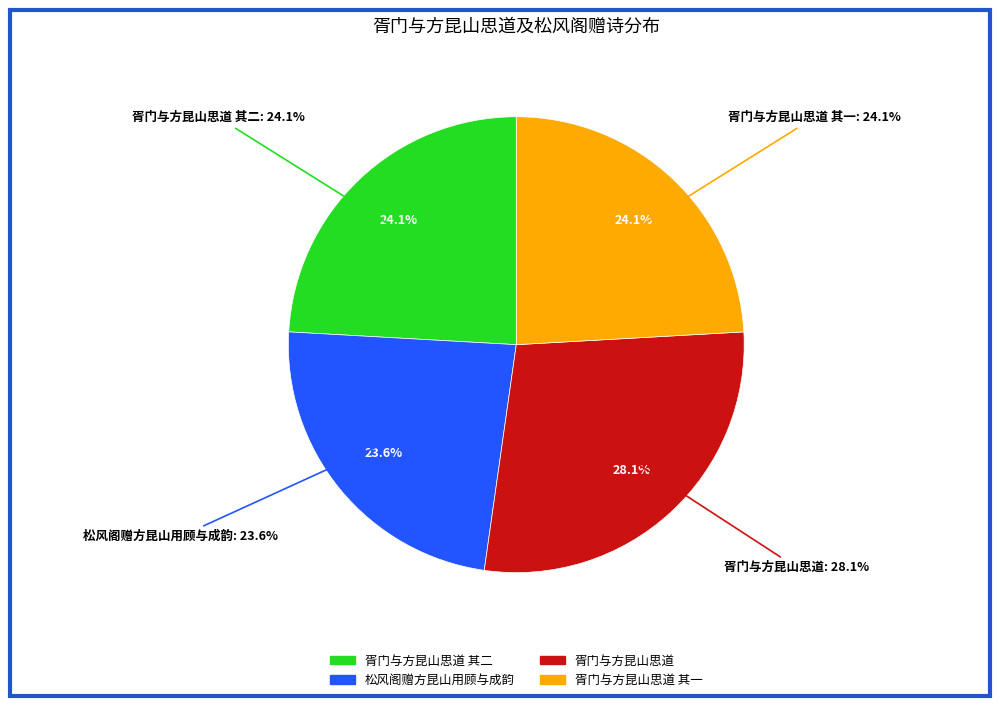

Which category has the biggest portion of the pie?

胥门与方昆山思道